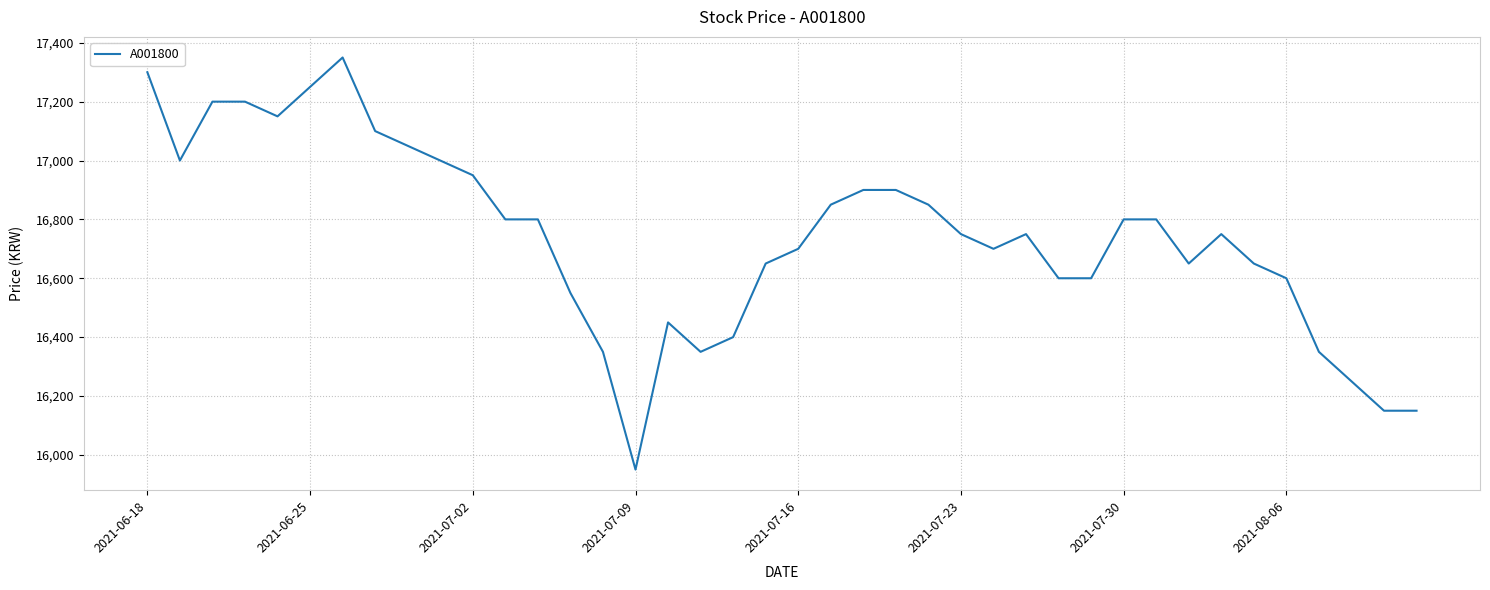

What is the minimum value shown in the chart?

15950